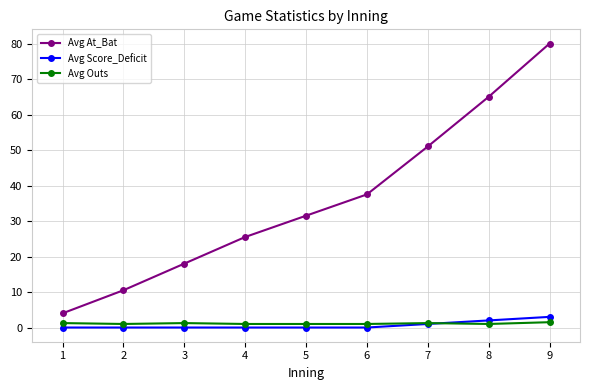

At how many categories does at least one series exceed 78?

1